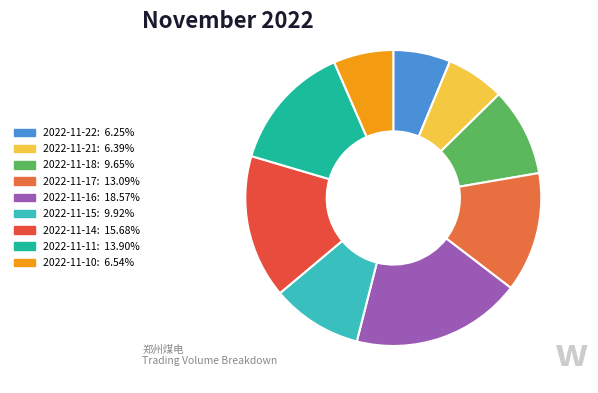

Combined, what portion of the pie is 2022-11-16 and 2022-11-15?

28.5%